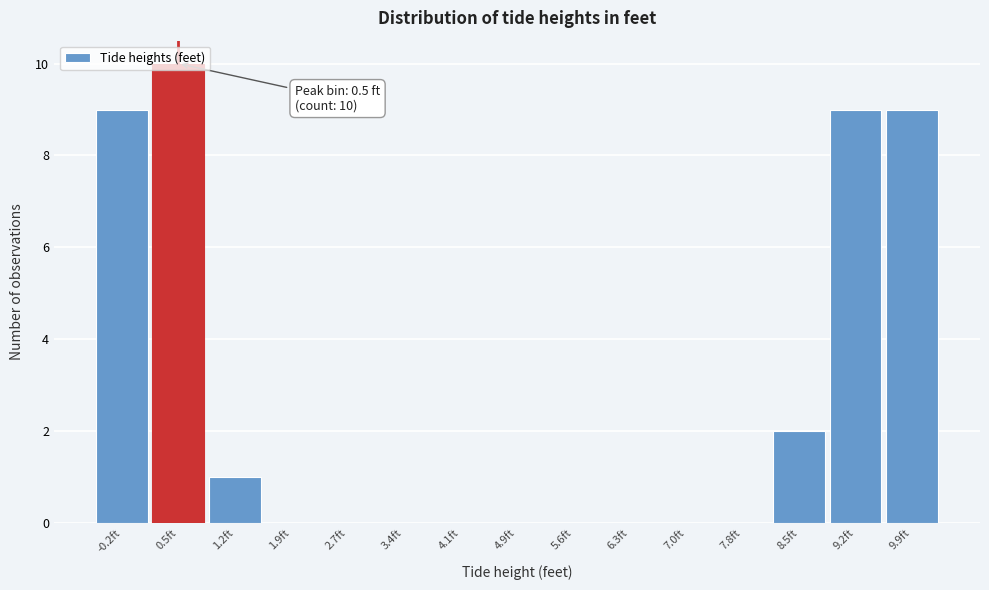

Which range on the x-axis has the tallest bar?

0.1 to 0.9